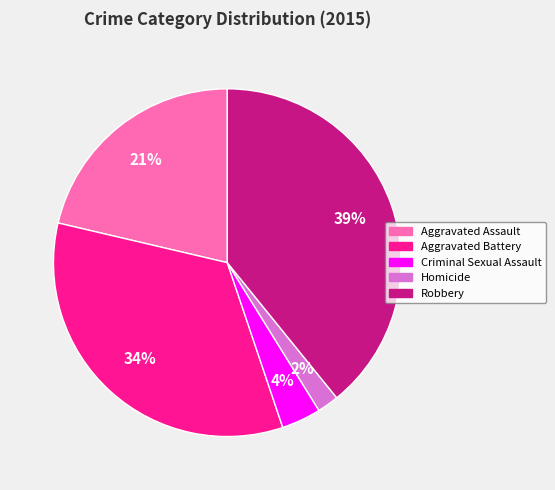

True or false: Aggravated Battery accounts for 46% of the total.

False